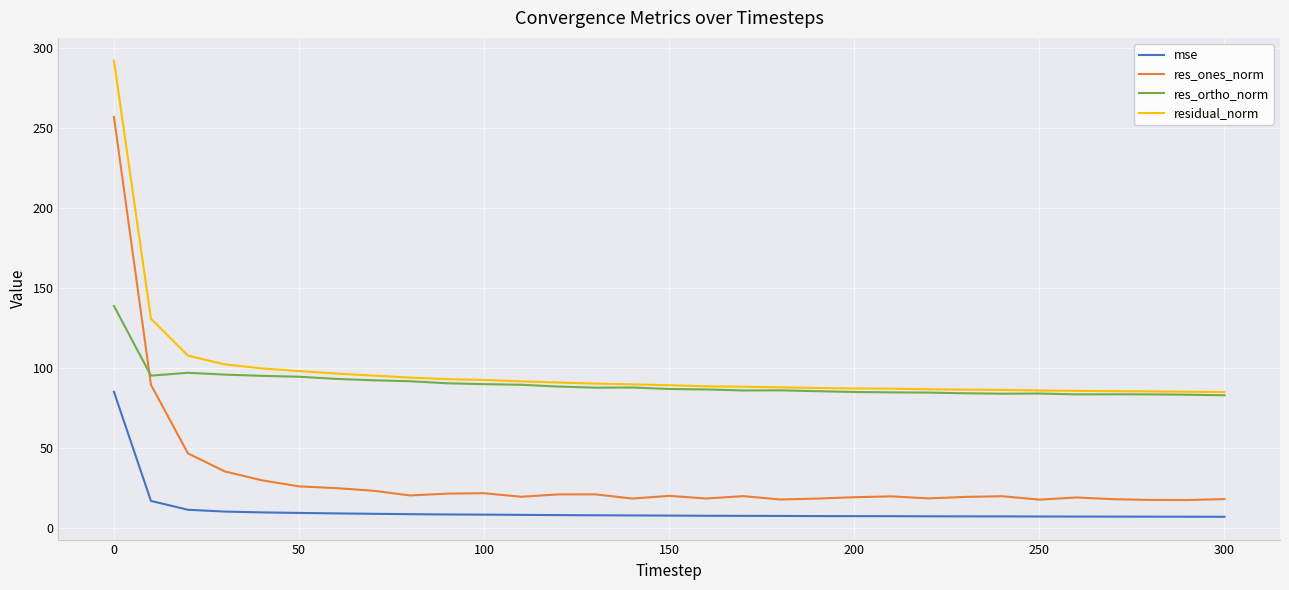

What is the greatest value displayed?

292.0